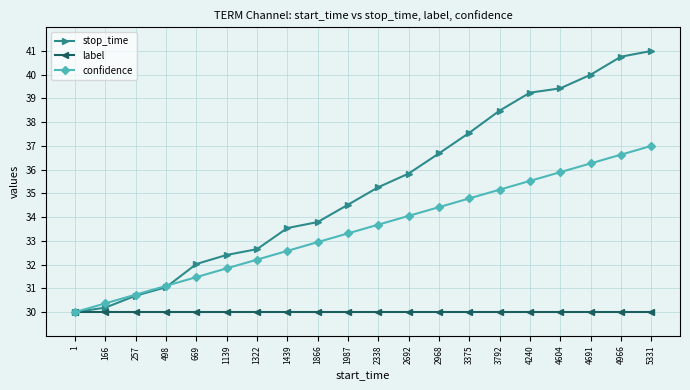

Reading left to right, extract all data points from this chart.

stop_time: 1=30.0	166=30.2	257=30.7	498=31.0	669=32.0	1139=32.4	1322=32.7	1439=33.5	1866=33.8	1987=34.5	2338=35.3	2692=35.8	2968=36.7	3375=37.6	3792=38.5	4240=39.2	4604=39.4	4691=40.0	4966=40.8	5331=41.0
label: 1=30.0	166=30.0	257=30.0	498=30.0	669=30.0	1139=30.0	1322=30.0	1439=30.0	1866=30.0	1987=30.0	2338=30.0	2692=30.0	2968=30.0	3375=30.0	3792=30.0	4240=30.0	4604=30.0	4691=30.0	4966=30.0	5331=30.0
confidence: 1=30.0	166=30.4	257=30.7	498=31.1	669=31.5	1139=31.8	1322=32.2	1439=32.6	1866=32.9	1987=33.3	2338=33.7	2692=34.1	2968=34.4	3375=34.8	3792=35.2	4240=35.5	4604=35.9	4691=36.3	4966=36.6	5331=37.0